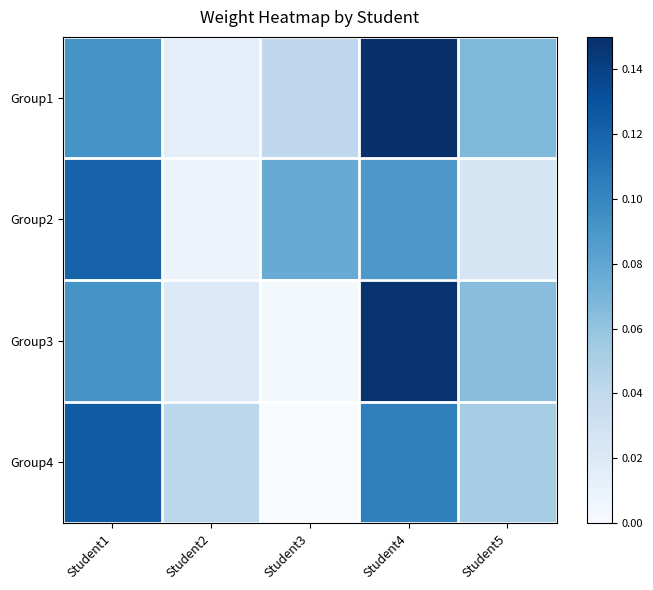

List the series in order of their peak value, lowest first.

Group2, Group4, Group3, Group1